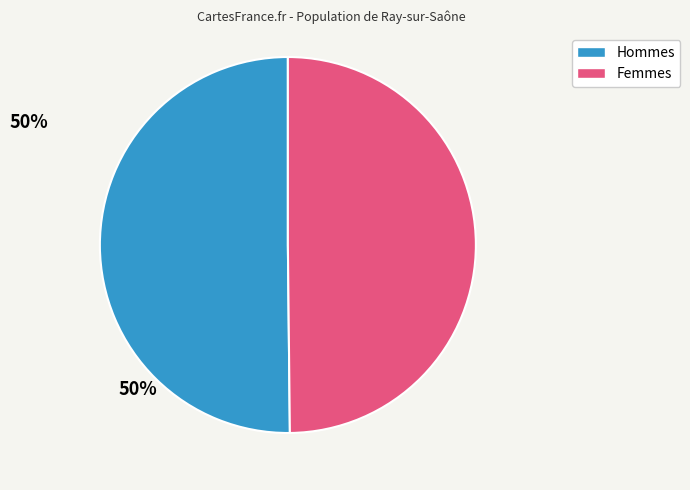

Is there a majority slice in this chart?

No